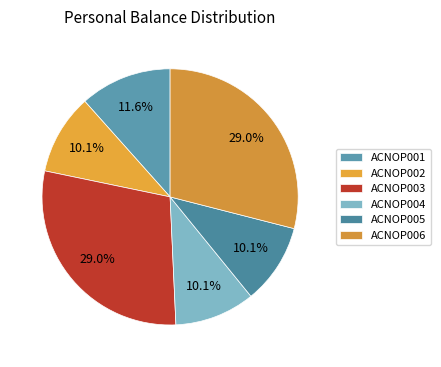

To the nearest percent, what is the difference between the largest and smallest slice percentages?

19%